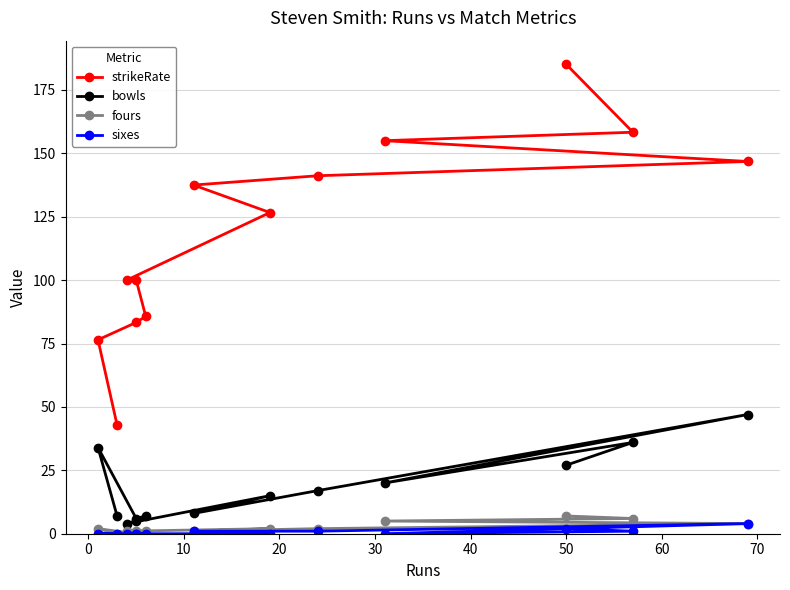

Is the value of sixes at 20 greater than the value of bowls at 12?

No